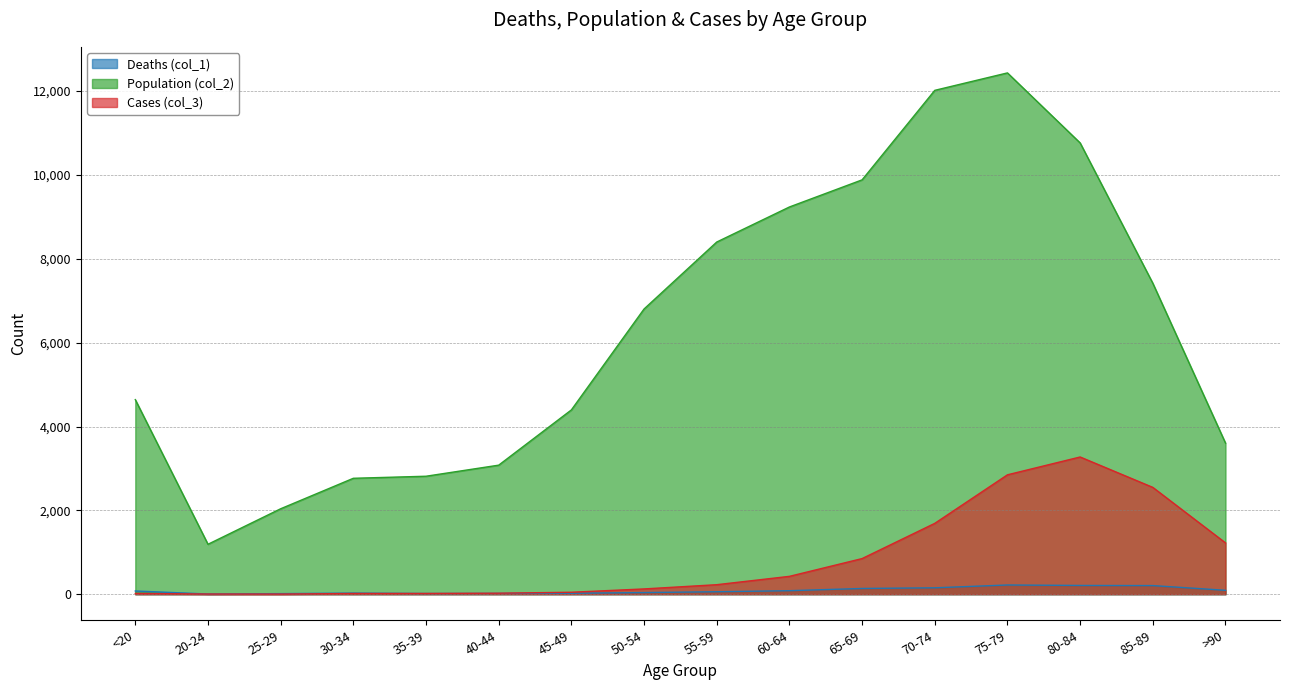

True or false: Deaths (col_1) and Population (col_2) intersect in this chart.

False